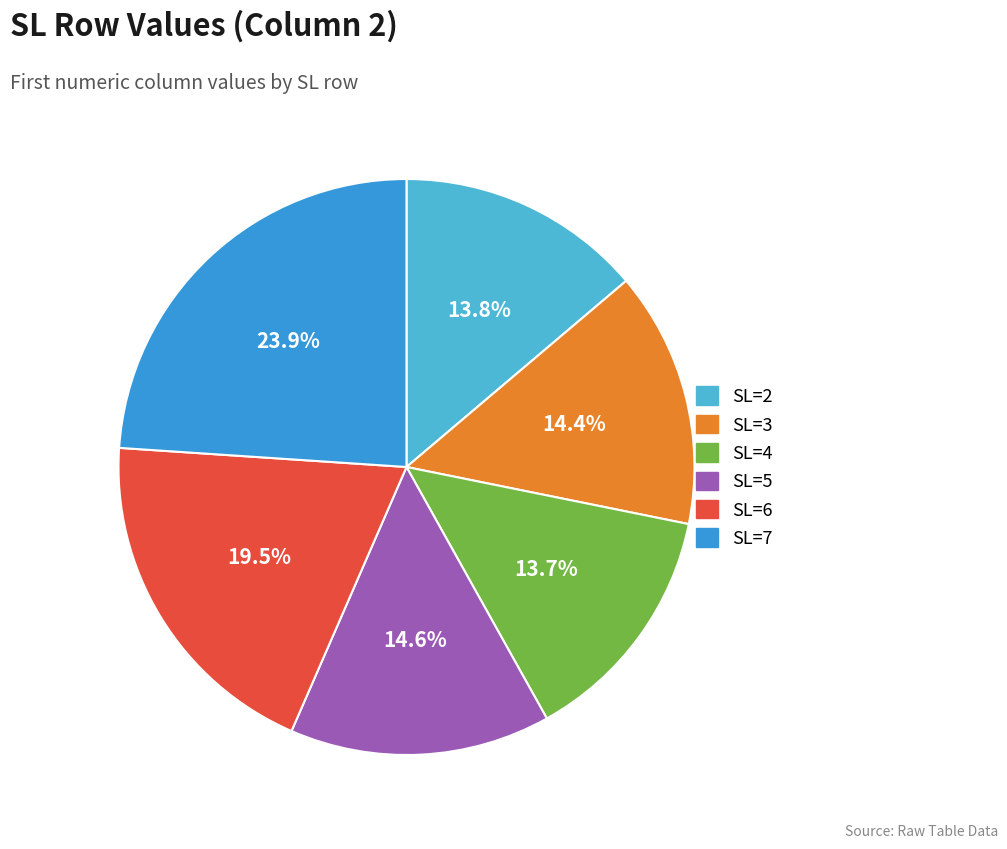

What is the largest slice in the pie chart?

SL=7